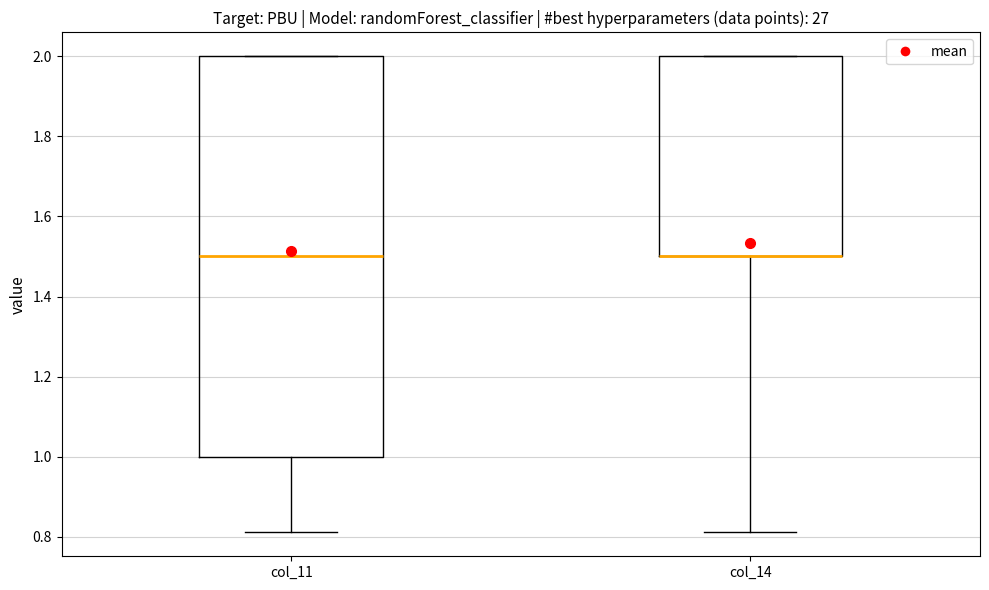

Where does the median line of the box for col_11 sit on the y-axis? The values are not printed on the chart, so give them approximately, as read against the axis.

1.50